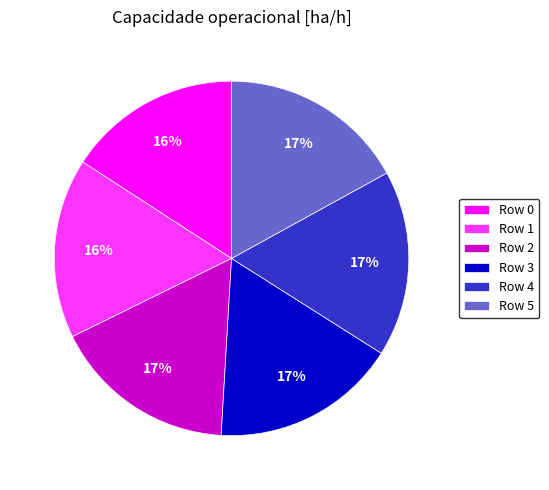

Is it true that Row 0 is 16% of the pie?

True